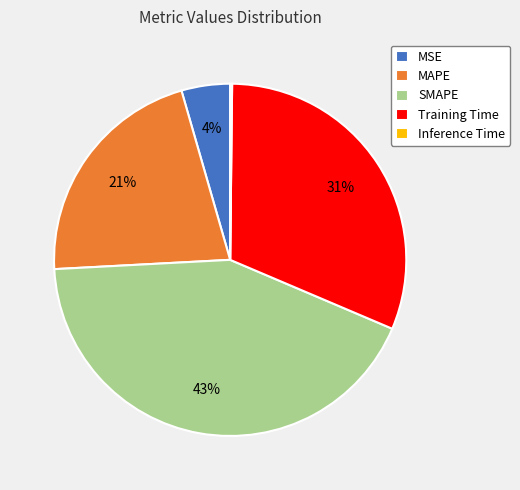

To the nearest percent, what is the combined percentage of SMAPE and MSE?

47%